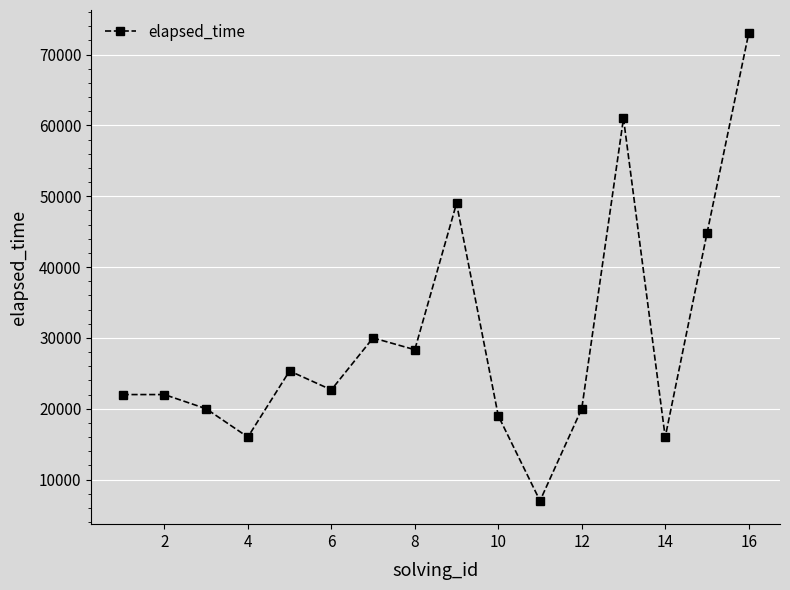

What is the sum of all values?

476082